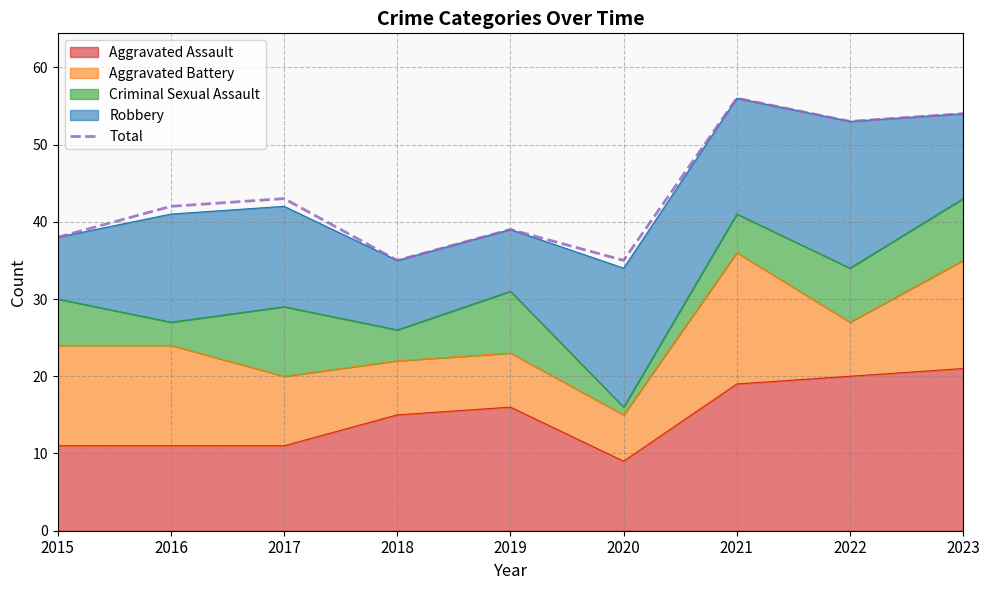

What is the minimum value shown in the chart?

35